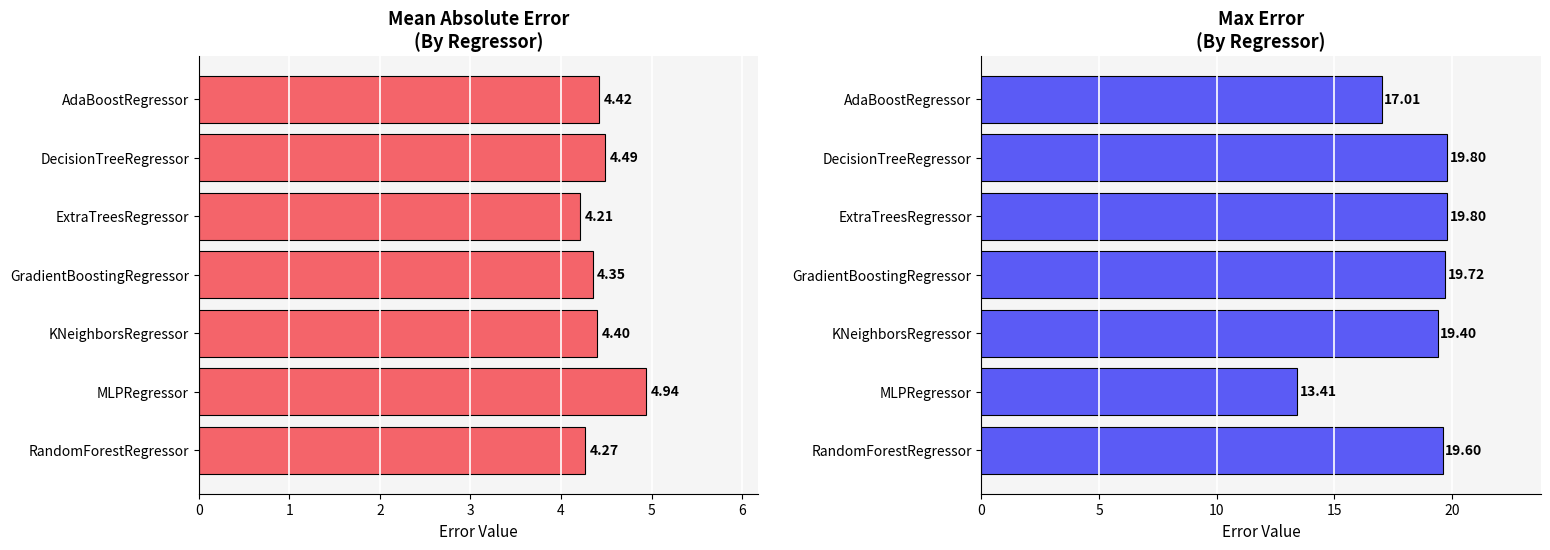

Reading left to right, what are all the values shown in this chart?

Mean Absolute Error: 4.3	4.9	4.4	4.3	4.2	4.5	4.4
Max Error: 19.6	13.4	19.4	19.7	19.8	19.8	17.0